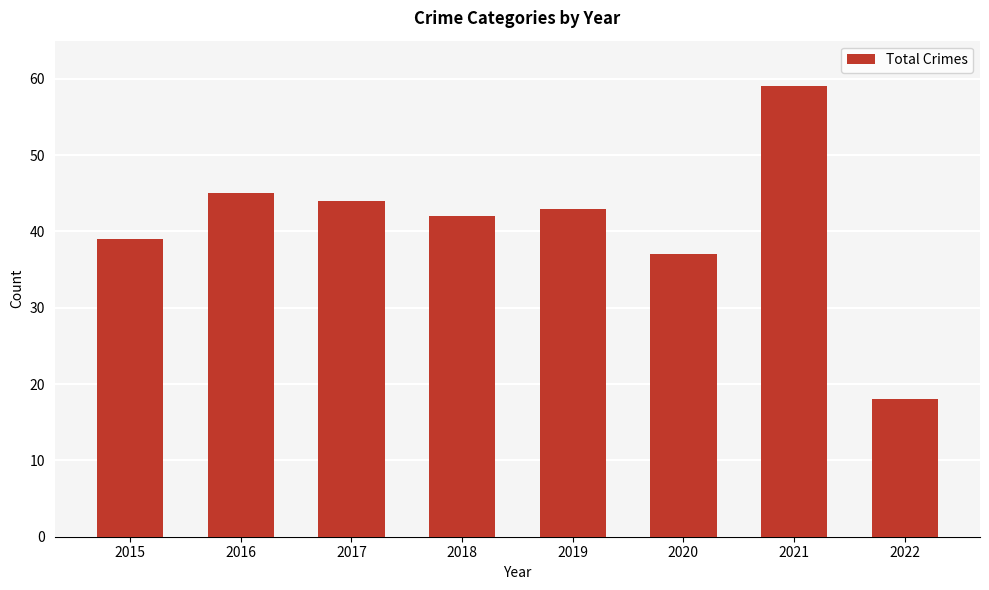

Is it true that the value at 2017 is 62?

False